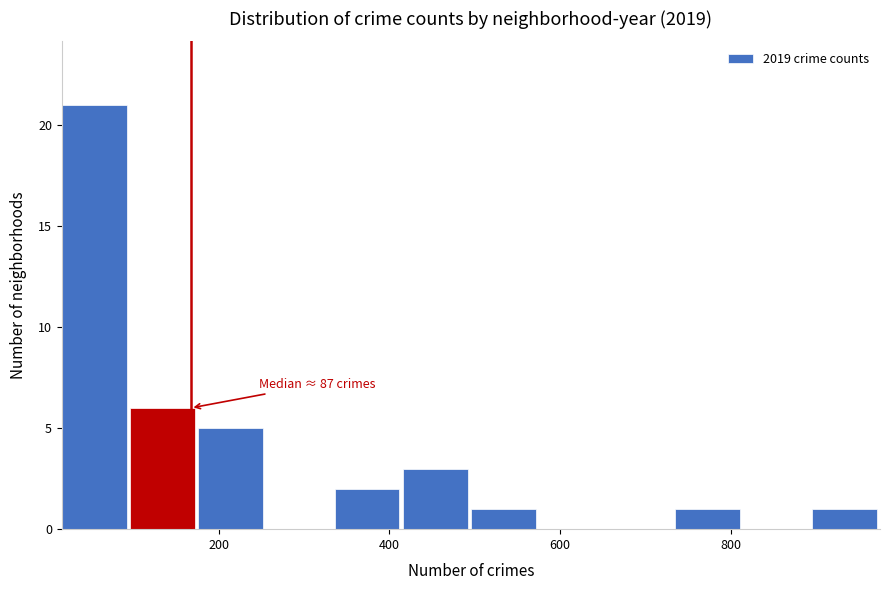

Read against the x-axis, roughly where is the centre of the tallest bar?

60